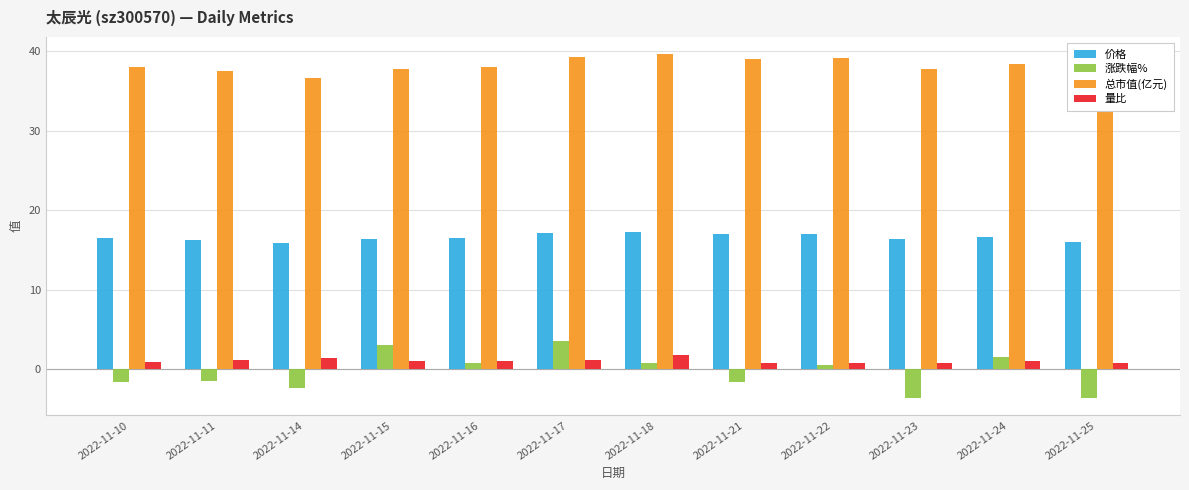

Where does the 价格 series first go above 16?

2022-11-10